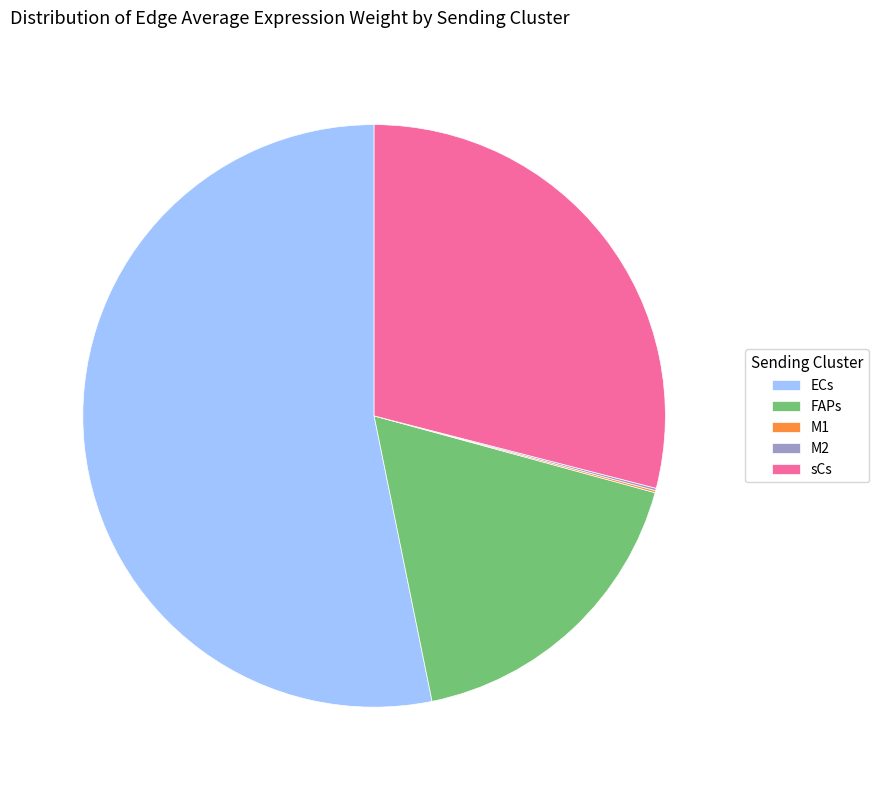

What is the ratio of the value at FAPs to the value at ECs?

0.3